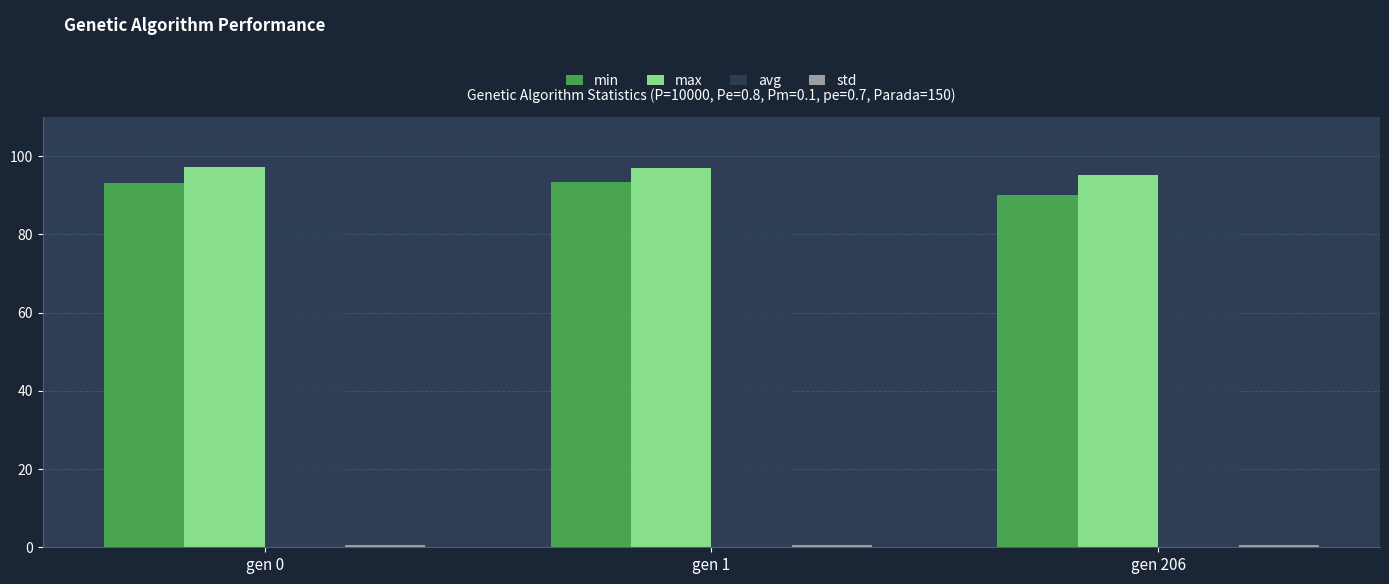

Which series has the largest total across all categories?

max